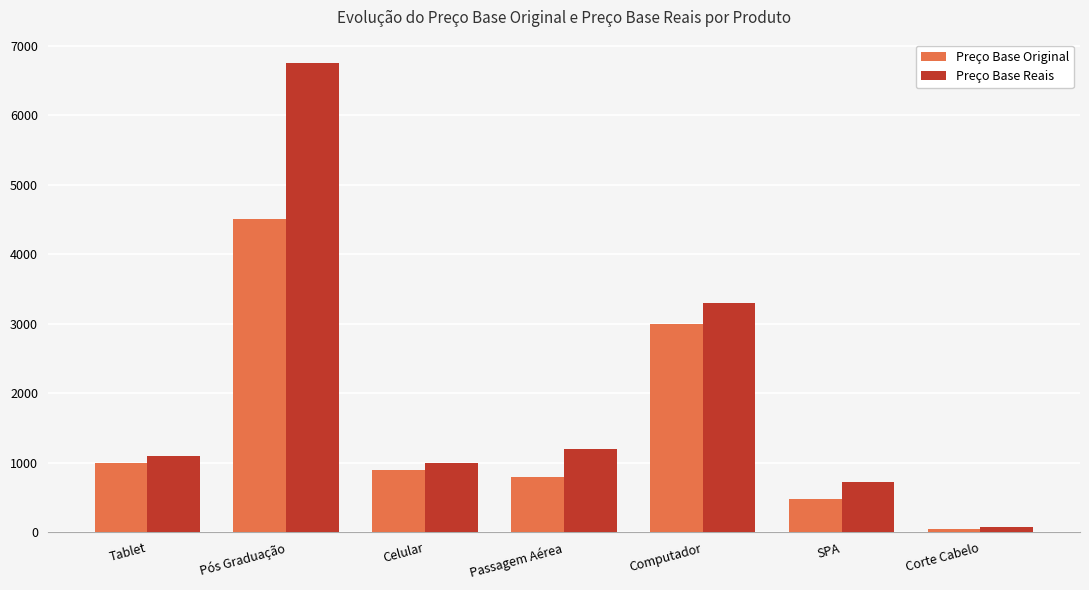

Reading left to right, transcribe all the data shown in this chart.

Preço Base Original: Tablet=1000.0	Pós Graduação=4500.0	Celular=900.0	Passagem Aérea=799.0	Computador=3000.0	SPA=480.5	Corte Cabelo=50.0
Preço Base Reais: Tablet=1100.0	Pós Graduação=6750.0	Celular=990.0	Passagem Aérea=1198.5	Computador=3300.0	SPA=720.7	Corte Cabelo=75.0